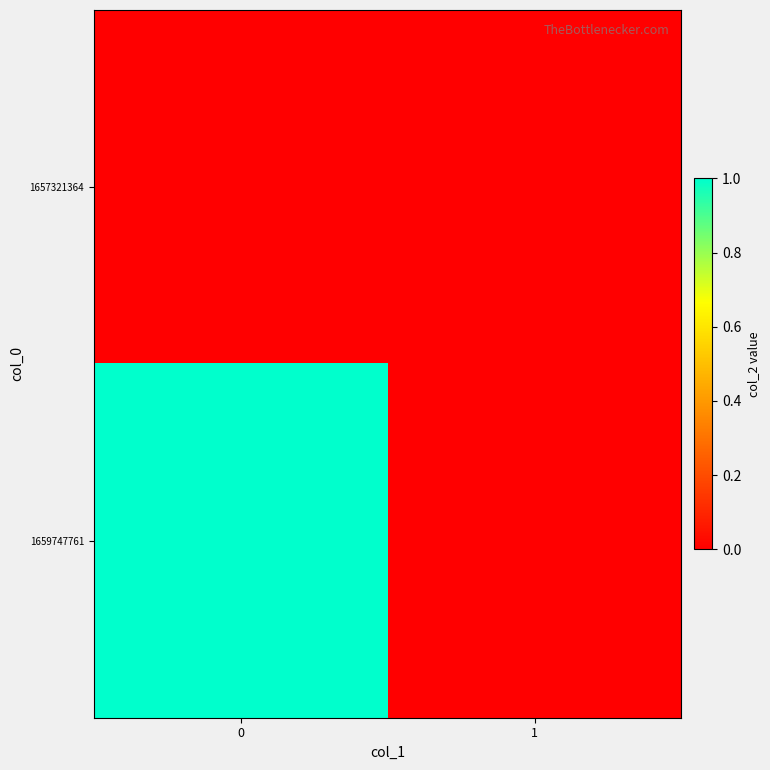

Reading right to left, transcribe all the data shown in this chart.

1657321364: 1=0	0=0
1659747761: 1=0	0=1